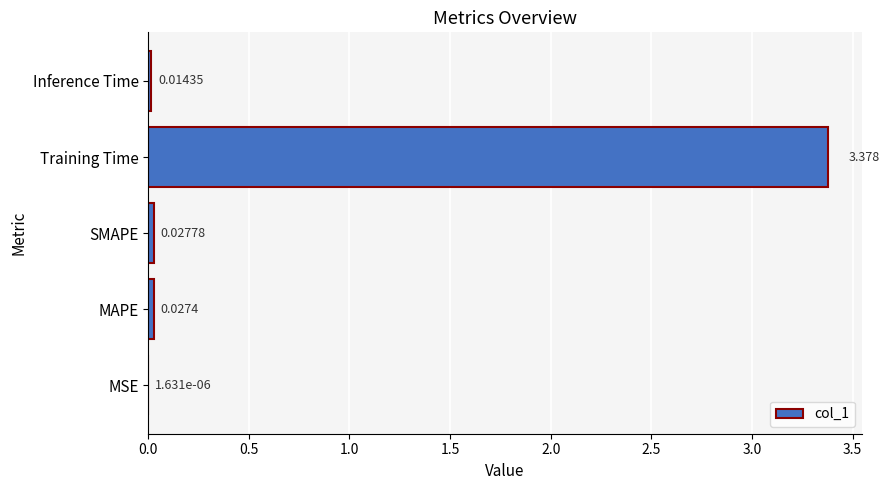

Which has a higher value, SMAPE or MAPE?

SMAPE